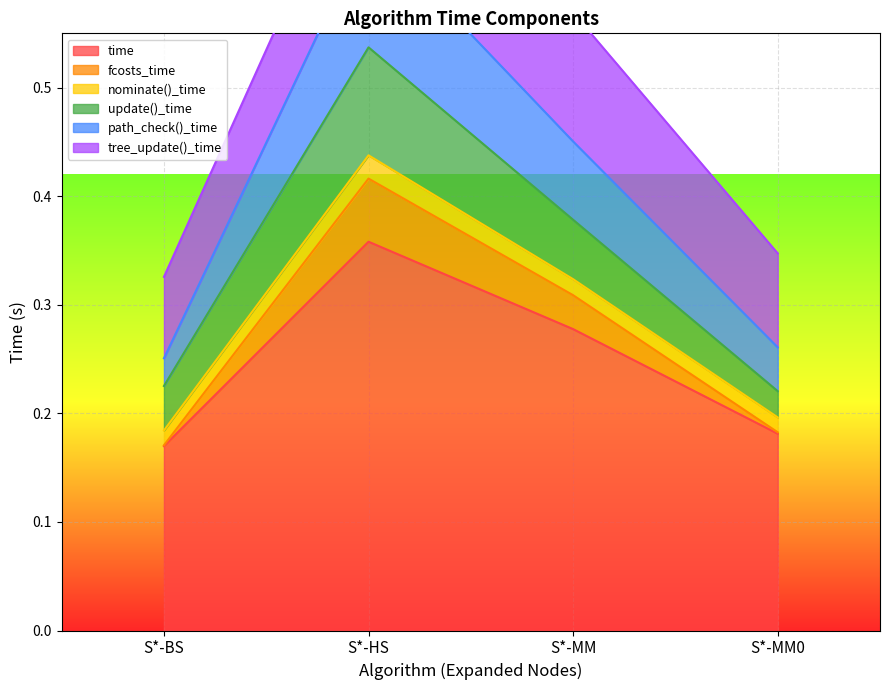

What is the minimum value shown in the chart?

0.2